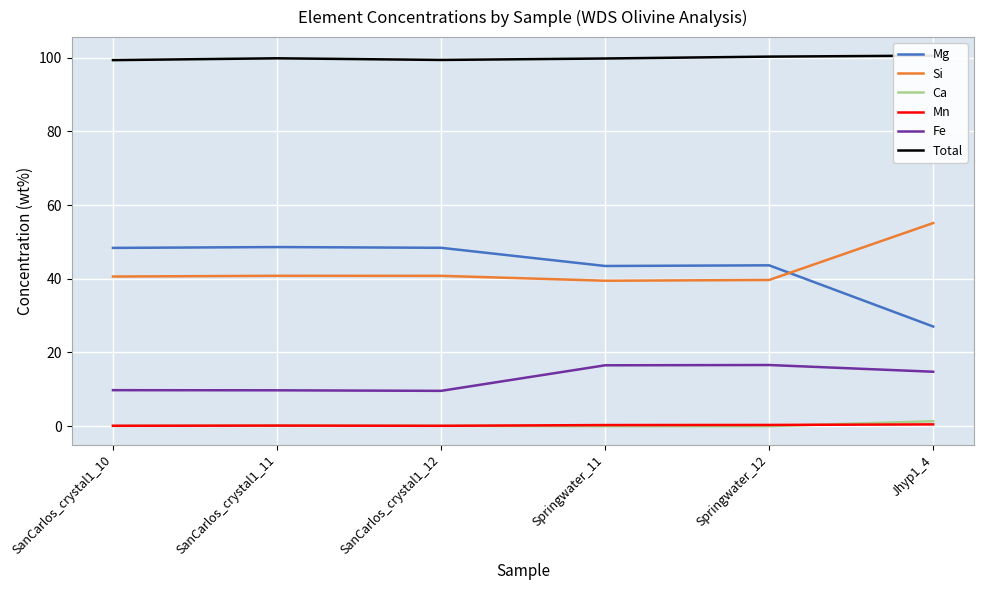

True or false: Total and Ca cross at least once.

False